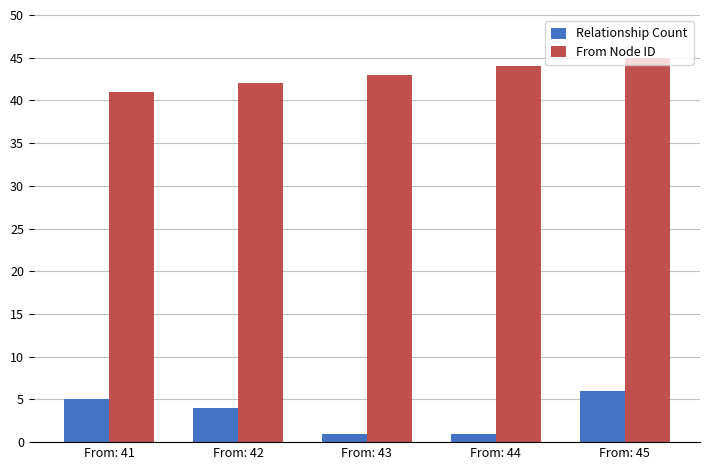

What is the sum of all From Node ID values?

215